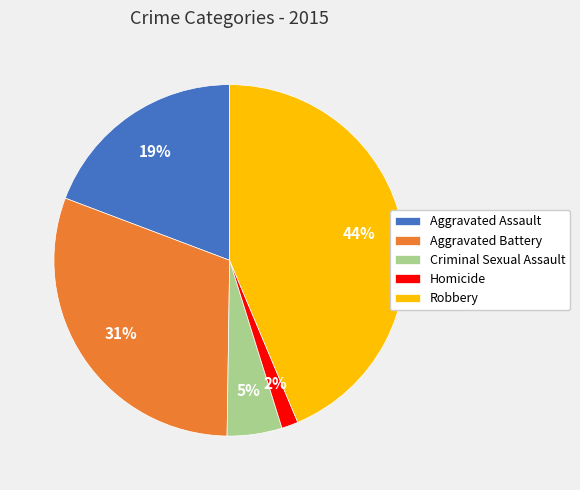

To the nearest percent, what portion does Aggravated Battery represent?

31%